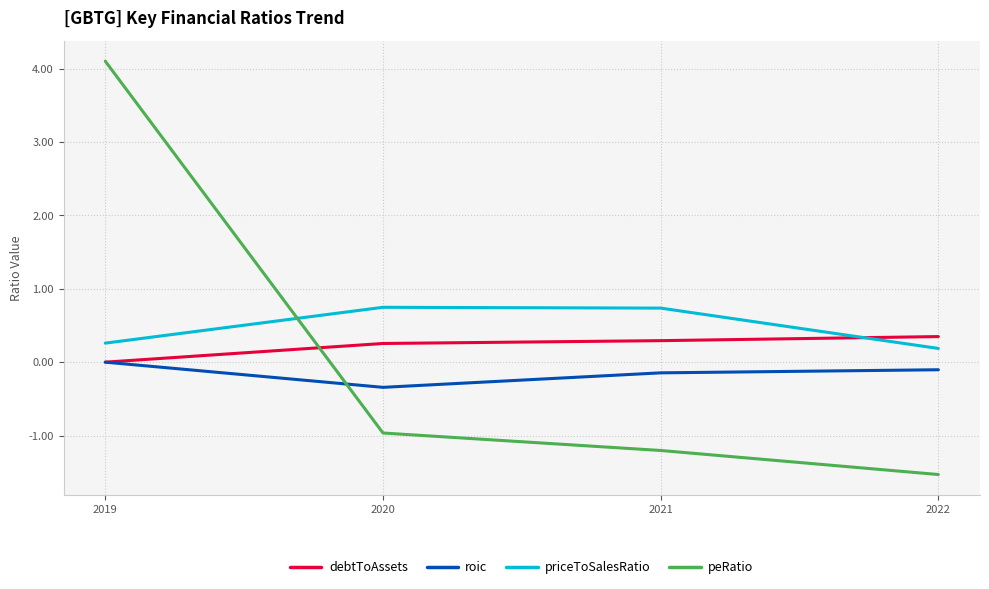

What is the average value of the priceToSalesRatio series?

0.5